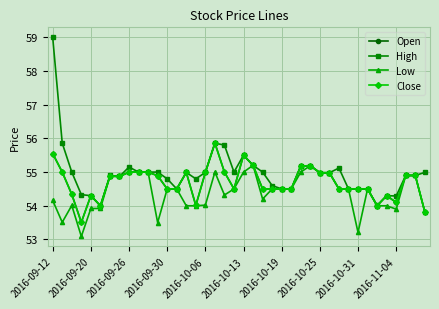

What is the difference between the maximum and second lowest values in the Close series?

2.0